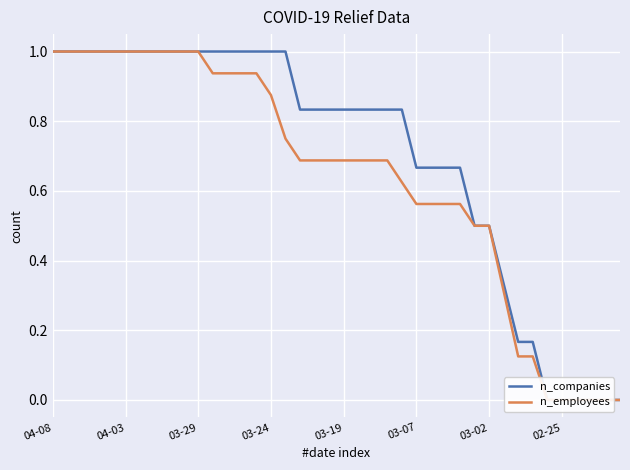

Does the chart display data point markers on the line(s)?

No